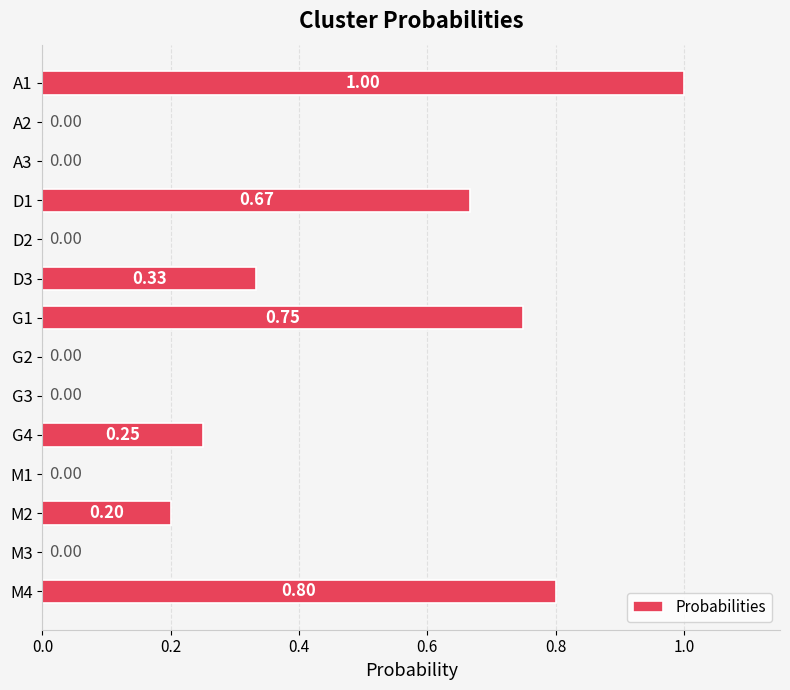

Between D2 and A1, which is larger?

A1